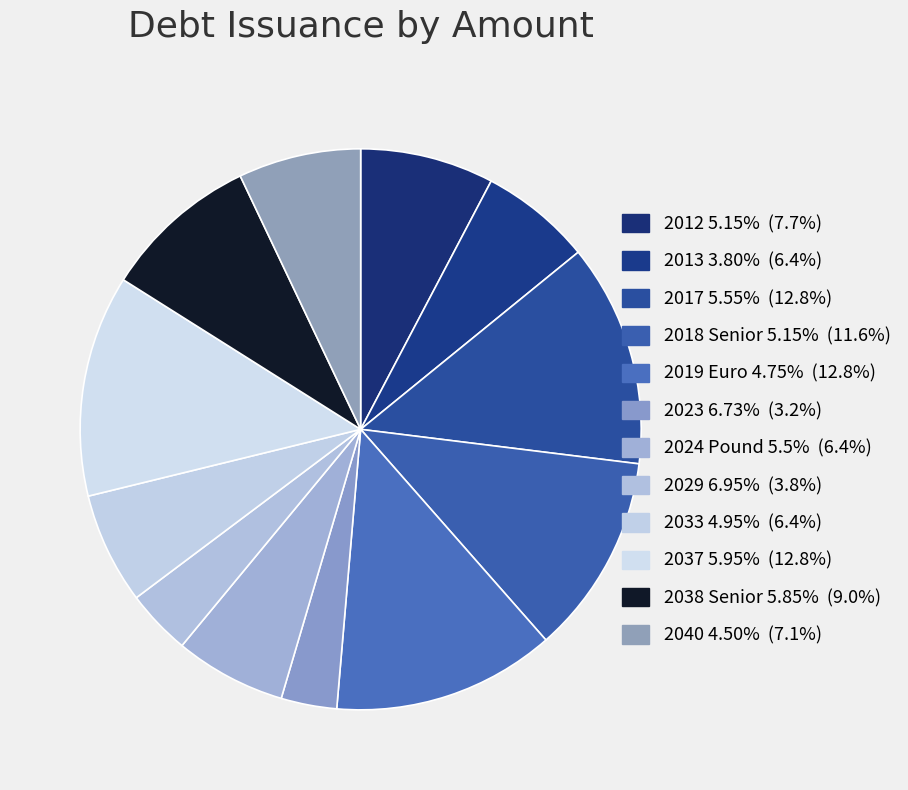

What portion of the pie excludes 2040 4.50%?

92.9%